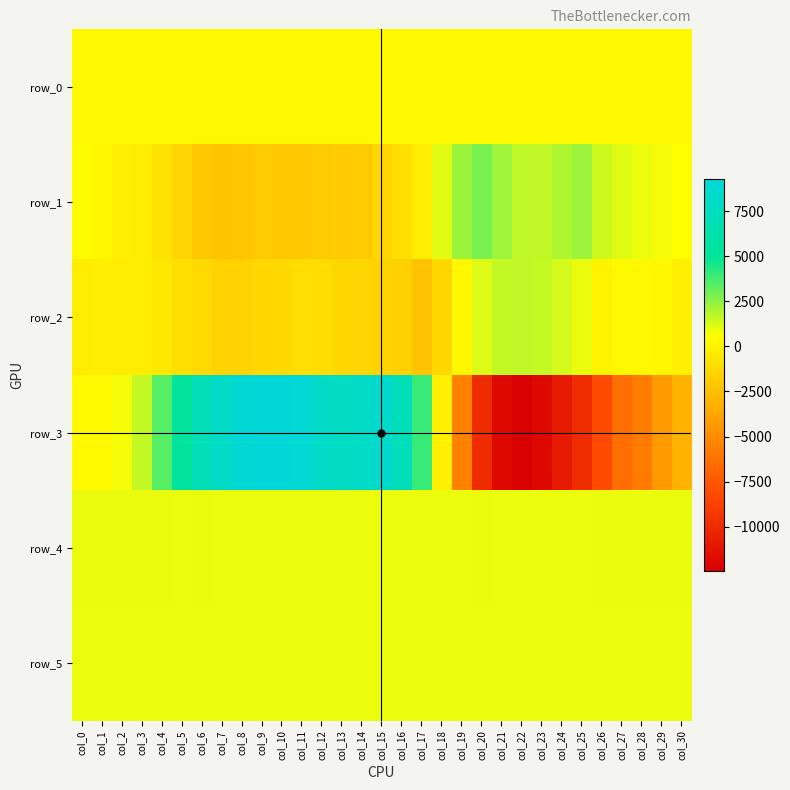

Rank the categories by row_3 value from highest to lowest.

col_10, col_9, col_11, col_8, col_15, col_12, col_7, col_14, col_13, col_16, col_6, col_5, col_17, col_4, col_3, col_2, col_1, col_0, col_18, col_30, col_29, col_19, col_28, col_27, col_26, col_25, col_20, col_24, col_23, col_21, col_22